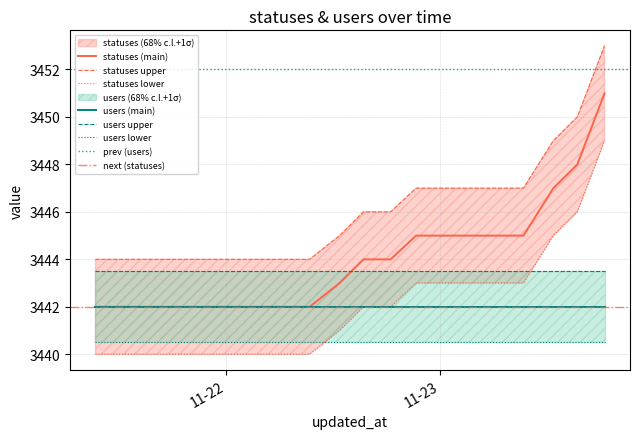

The chart shows a value of 5880 at 2022-11-23 03:34. True or false?

False